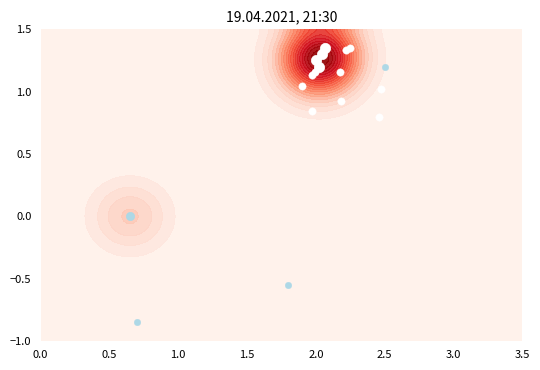

Count the values in the range 1 to 2.

4